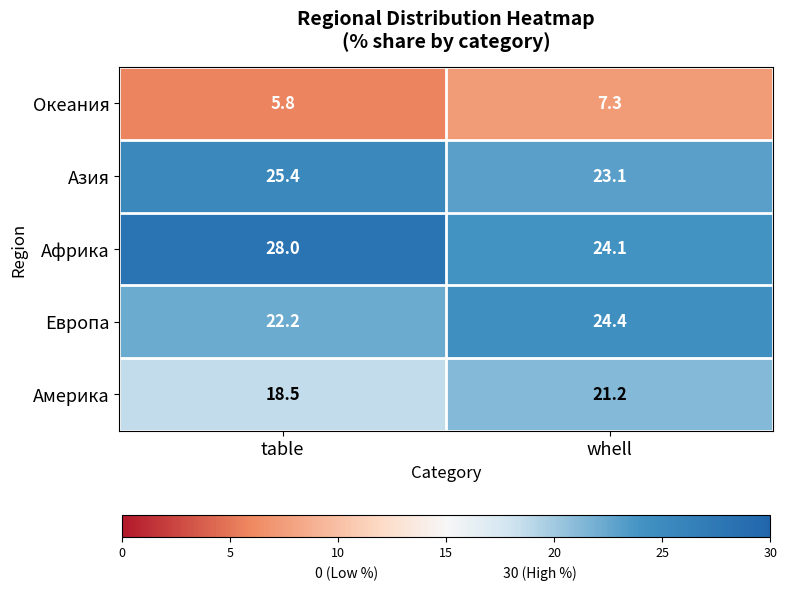

What is the average value of the Африка series?

26.1